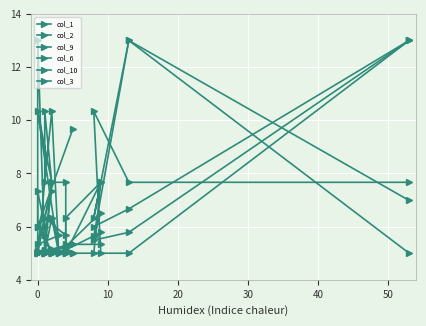

Count the number of categories in the chart.

20